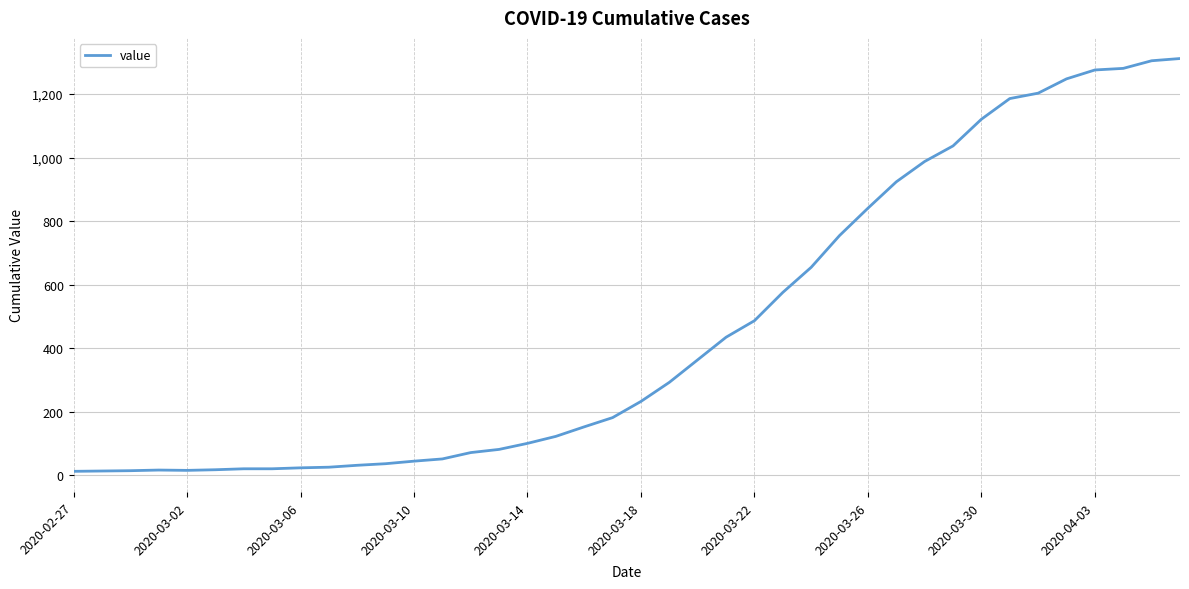

What is the smallest value displayed?

13